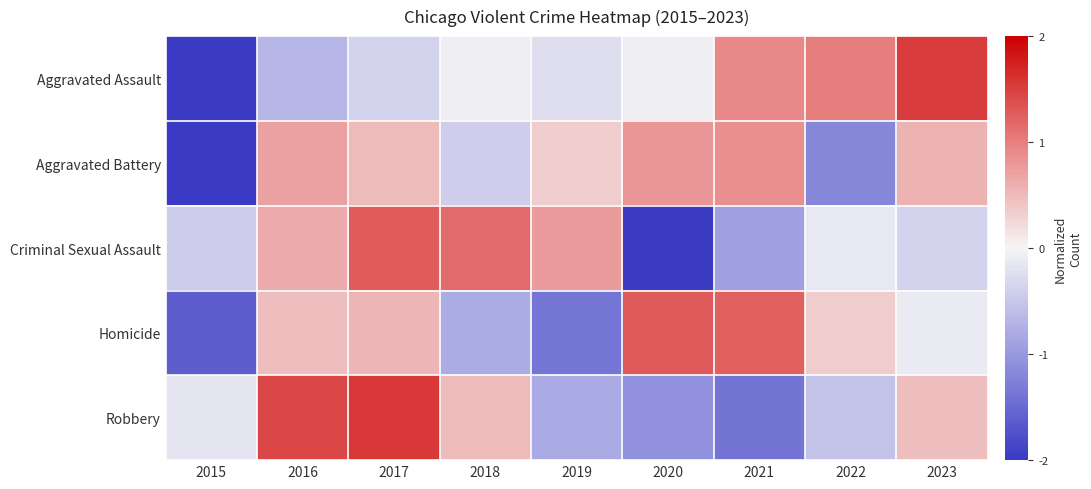

Reading left to right, what are all the values shown in this chart?

Aggravated Assault: 2015=-2.0	2016=-0.7	2017=-0.4	2018=-0.1	2019=-0.2	2020=-0.1	2021=0.9	2022=1.0	2023=1.5
Aggravated Battery: 2015=-2.2	2016=0.7	2017=0.5	2018=-0.4	2019=0.3	2020=0.8	2021=0.9	2022=-1.2	2023=0.6
Criminal Sexual Assault: 2015=-0.4	2016=0.6	2017=1.3	2018=1.2	2019=0.8	2020=-2.0	2021=-0.9	2022=-0.1	2023=-0.4
Homicide: 2015=-1.6	2016=0.5	2017=0.5	2018=-0.8	2019=-1.4	2020=1.3	2021=1.2	2022=0.3	2023=-0.1
Robbery: 2015=-0.2	2016=1.5	2017=1.6	2018=0.5	2019=-0.8	2020=-1.1	2021=-1.4	2022=-0.5	2023=0.5